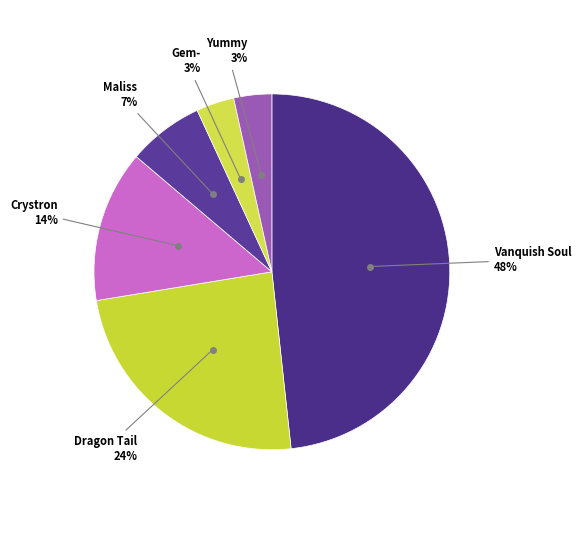

Rank the categories by value from highest to lowest.

Vanquish Soul, Dragon Tail, Crystron, Maliss, Gem-, Yummy